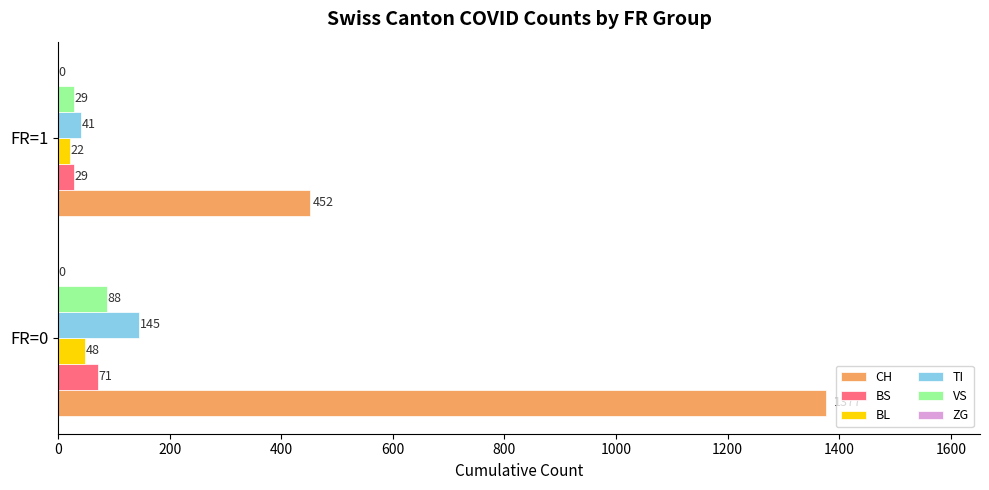

The value of CH at FR=1 is 452. True or false?

True